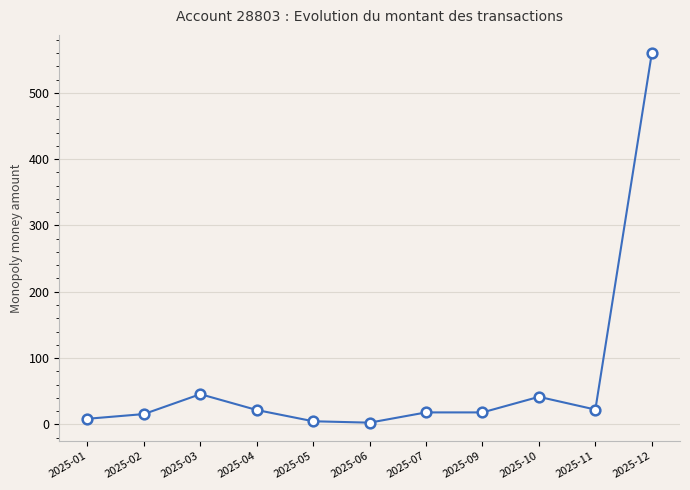

What is the difference between the values at 2025-12 and 2025-10?

518.0